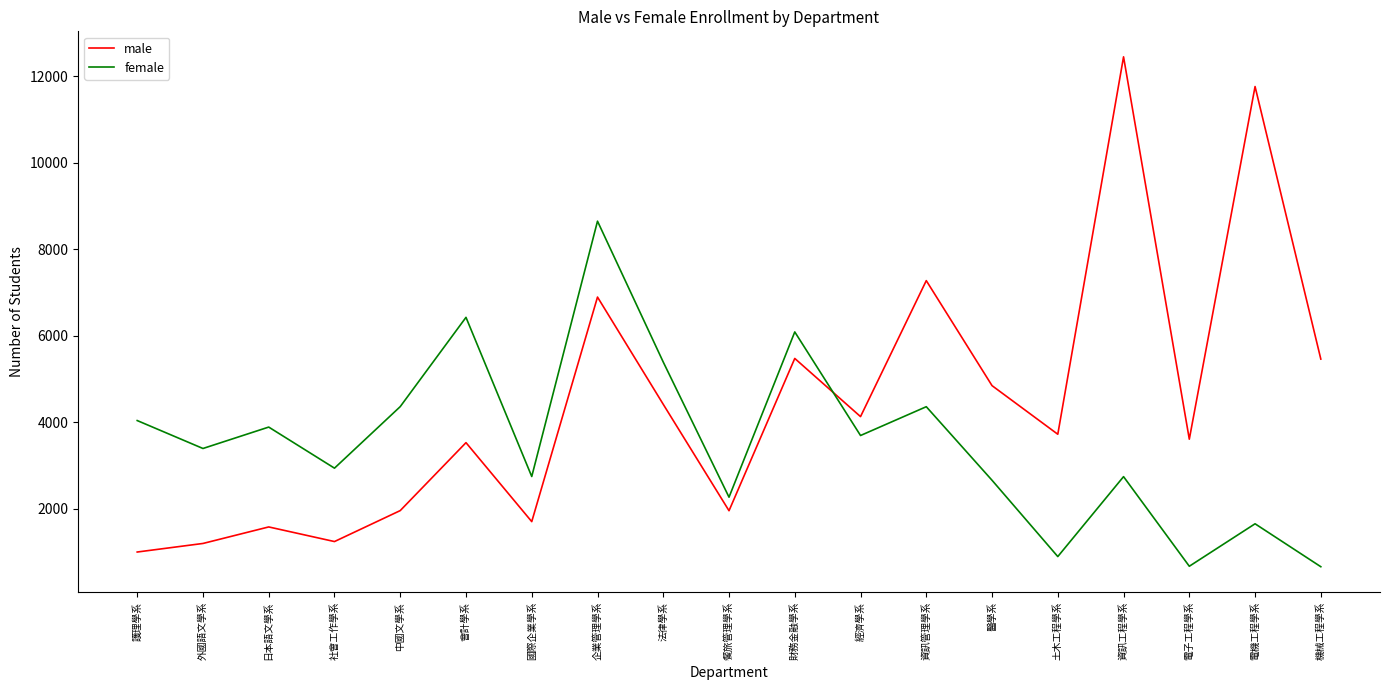

What is the sum of the female values at 國際企業學系 and 護理學系?

6776